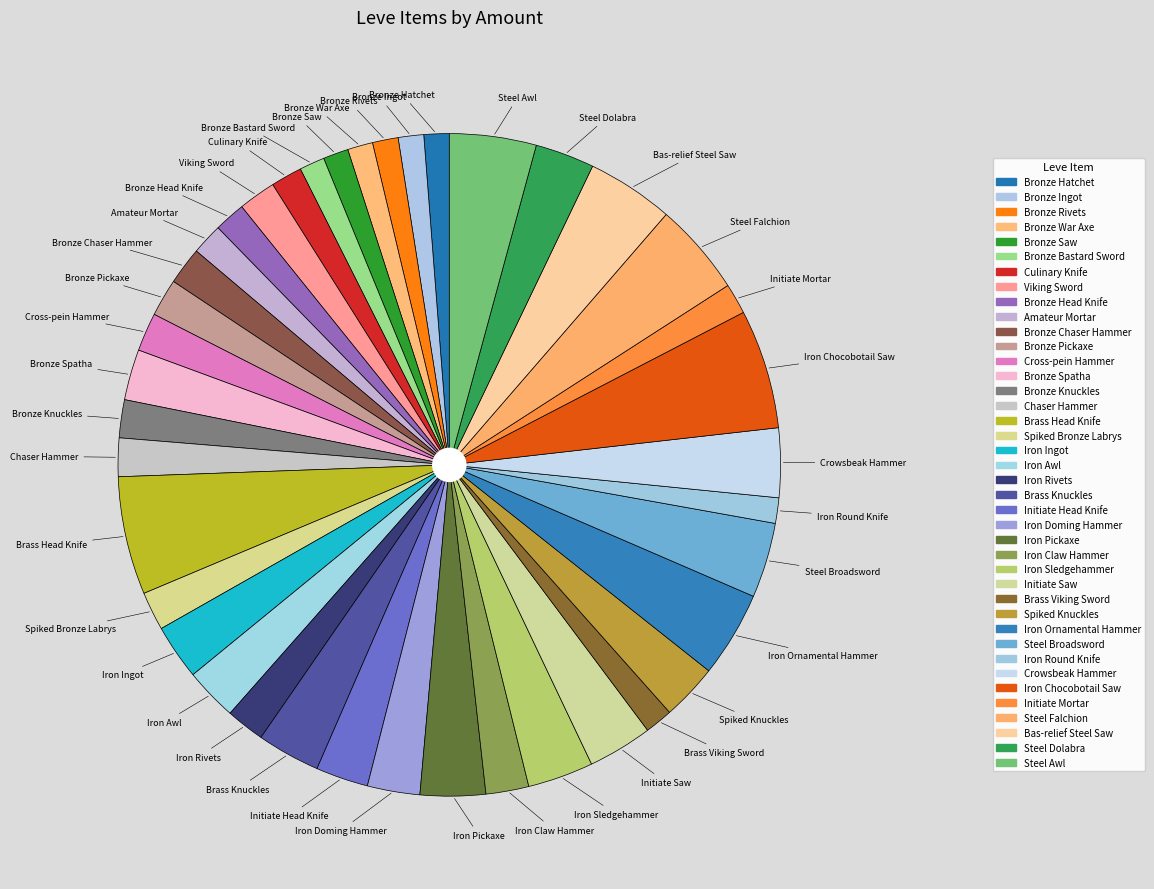

Which category has the smallest portion of the pie?

Bronze Hatchet